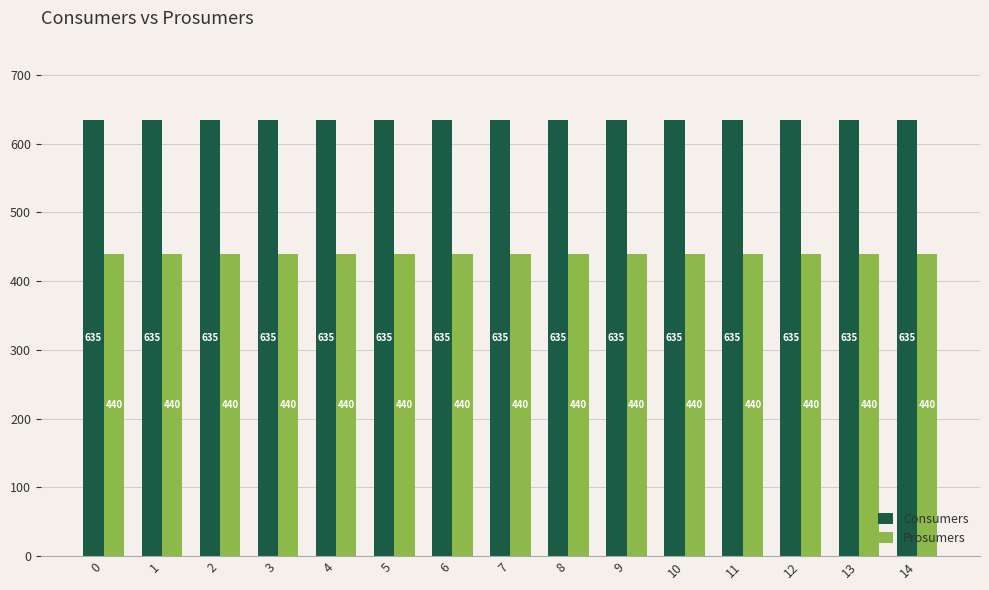

What is the sum of the Prosumers values at 7 and 4?

880